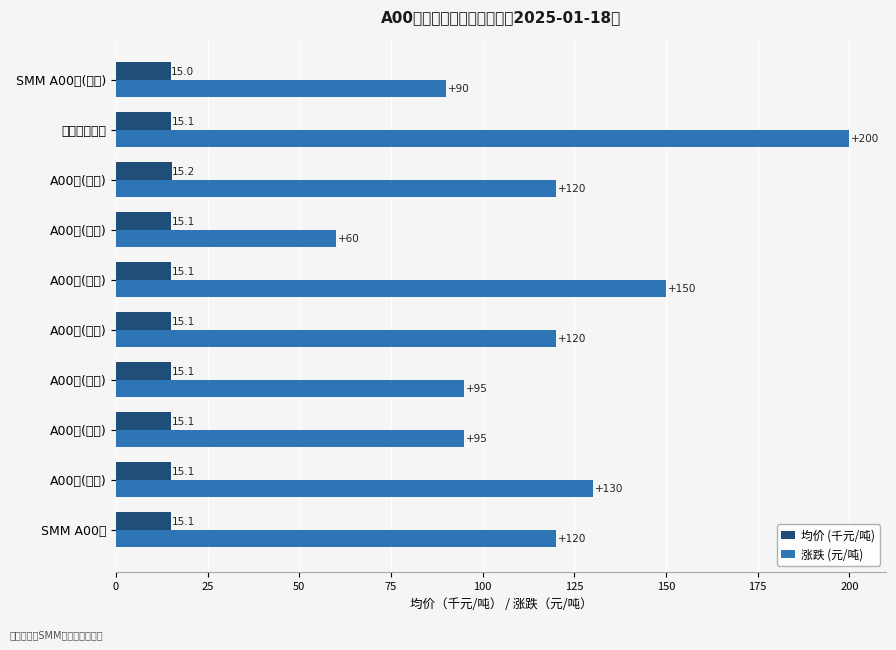

At which label is 均价 (千元/吨) closest to 15?

SMM A00铝(中原)